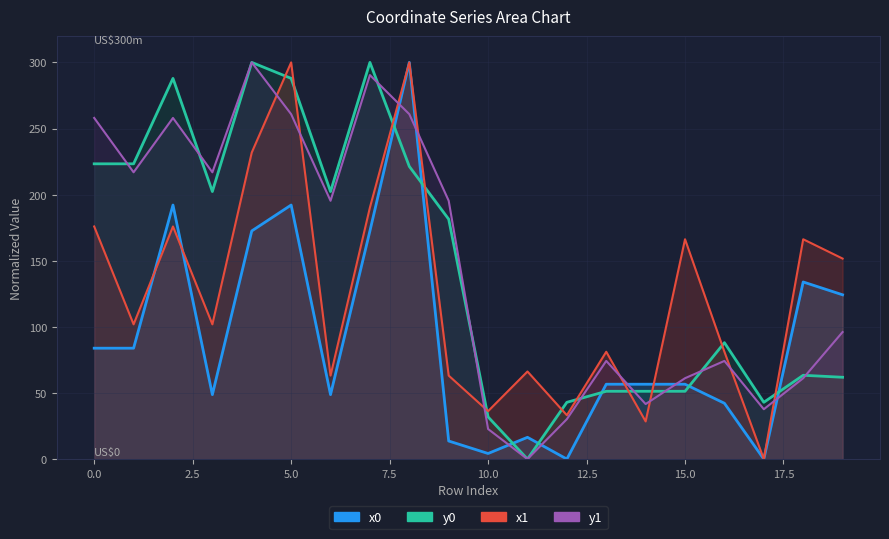

What is the value of the y1 point at the 1st from the left?

258.0